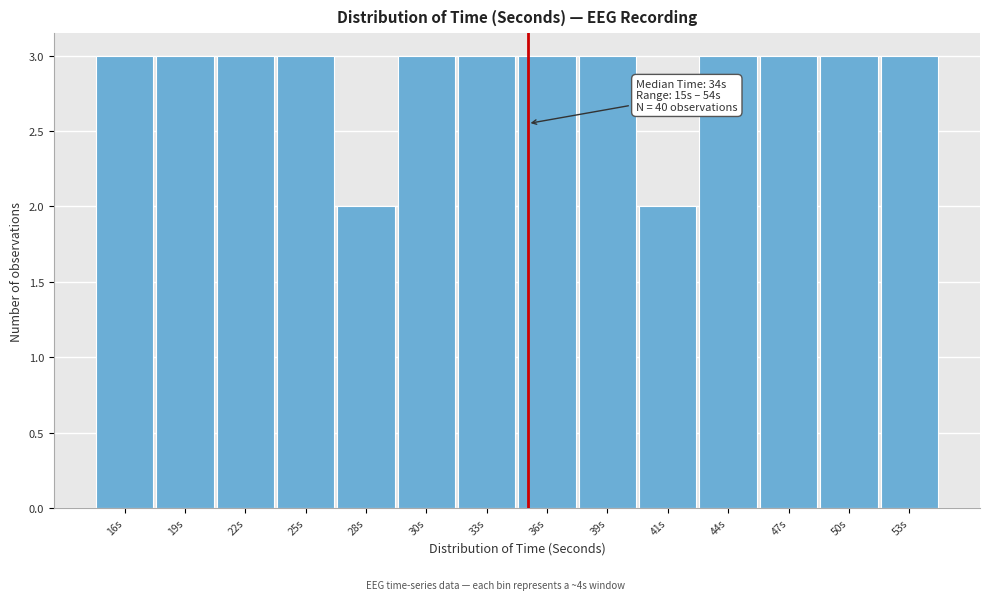

Reading left to right, extract all data points from this chart.

3	3	3	3	2	3	3	3	3	2	3	3	3	3